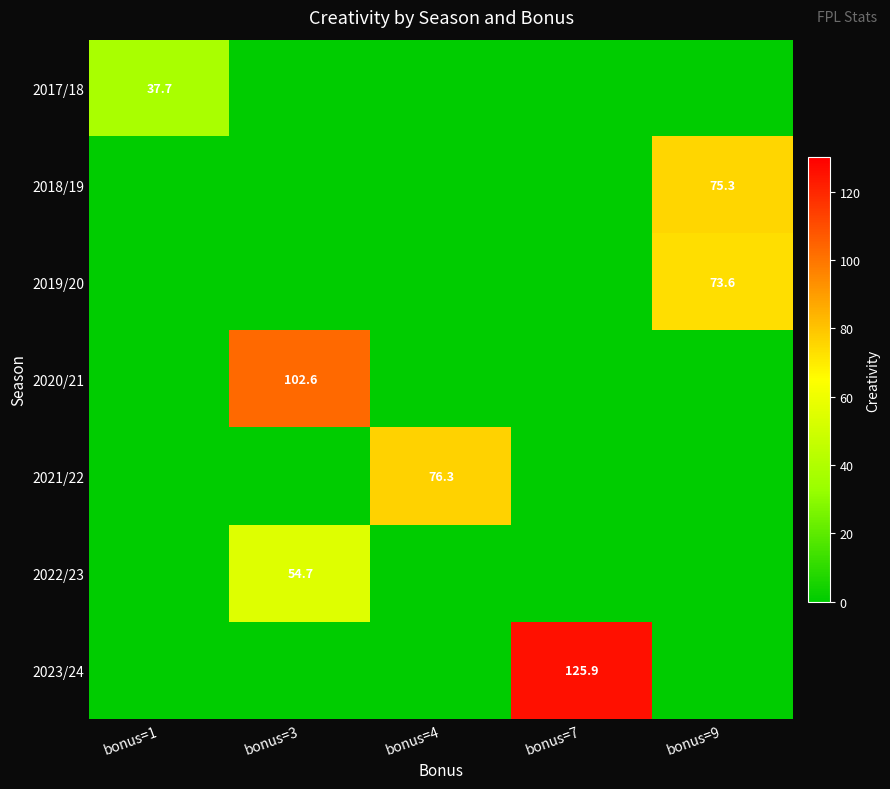

What is the greatest value displayed?

125.9